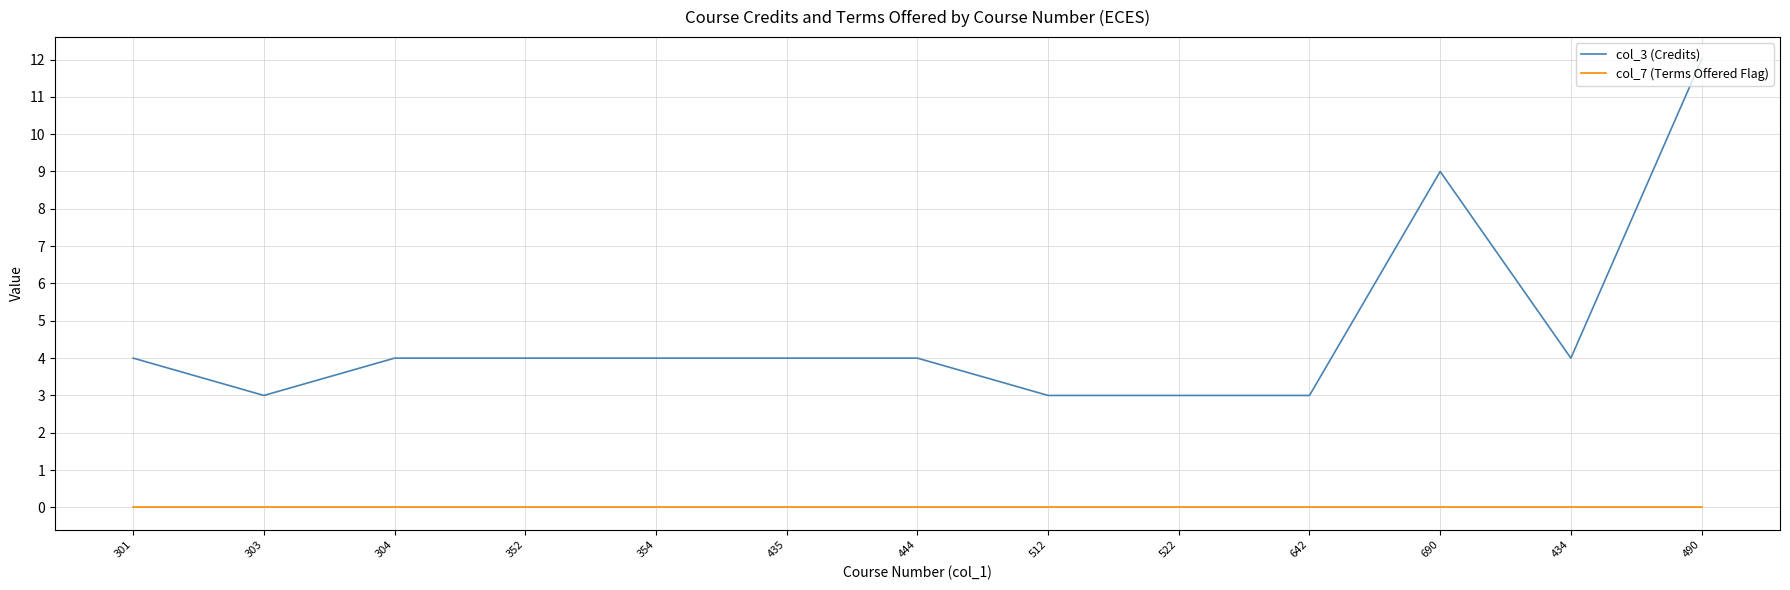

Reading right to left, what are all the values shown in this chart?

col_3 (Credits): 490=12	434=4	690=9	642=3	522=3	512=3	444=4	435=4	354=4	352=4	304=4	303=3	301=4
col_7 (Terms Offered Flag): 490=0	434=0	690=0	642=0	522=0	512=0	444=0	435=0	354=0	352=0	304=0	303=0	301=0